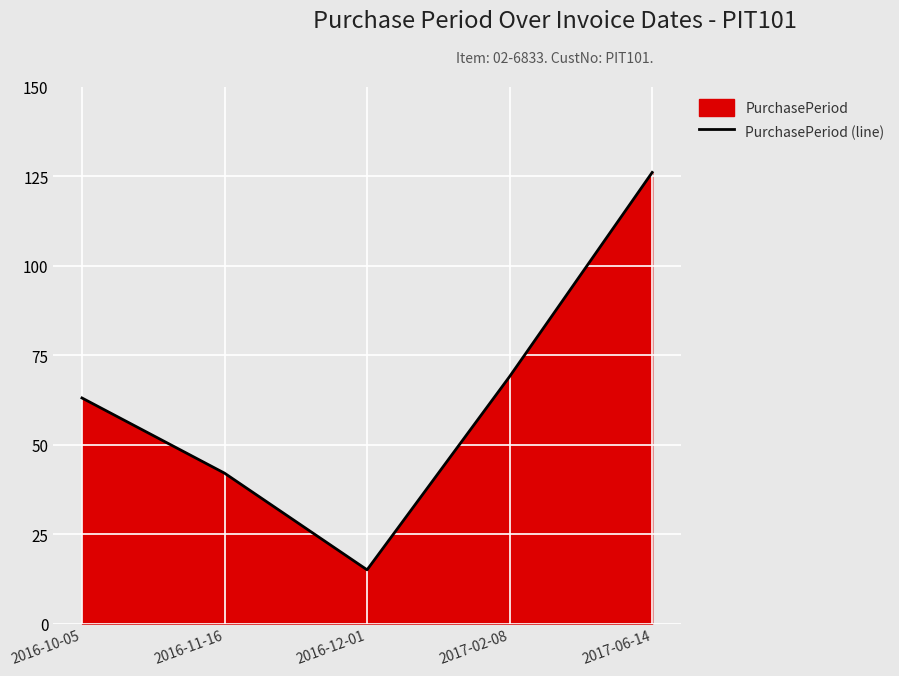

Is it true that the value at 2017-06-14 is 182?

False